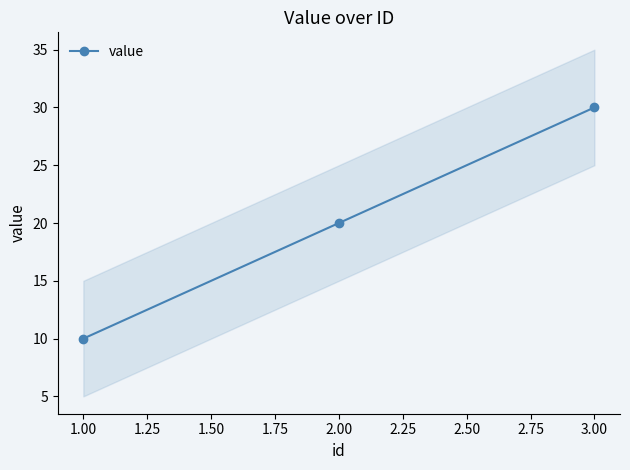

What is the difference between the maximum and minimum values?

20